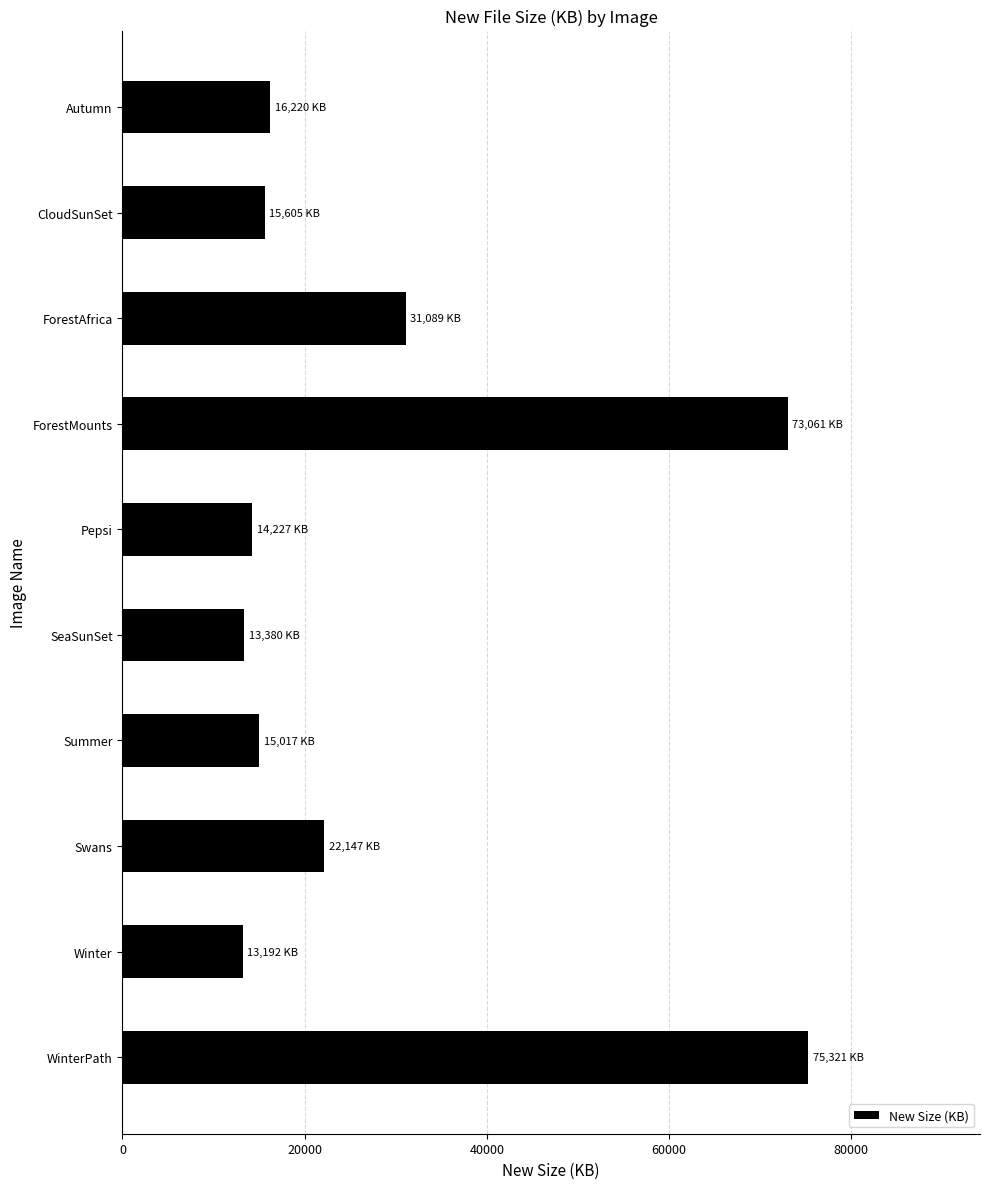

What is the change in value from CloudSunSet to WinterPath?

+59716